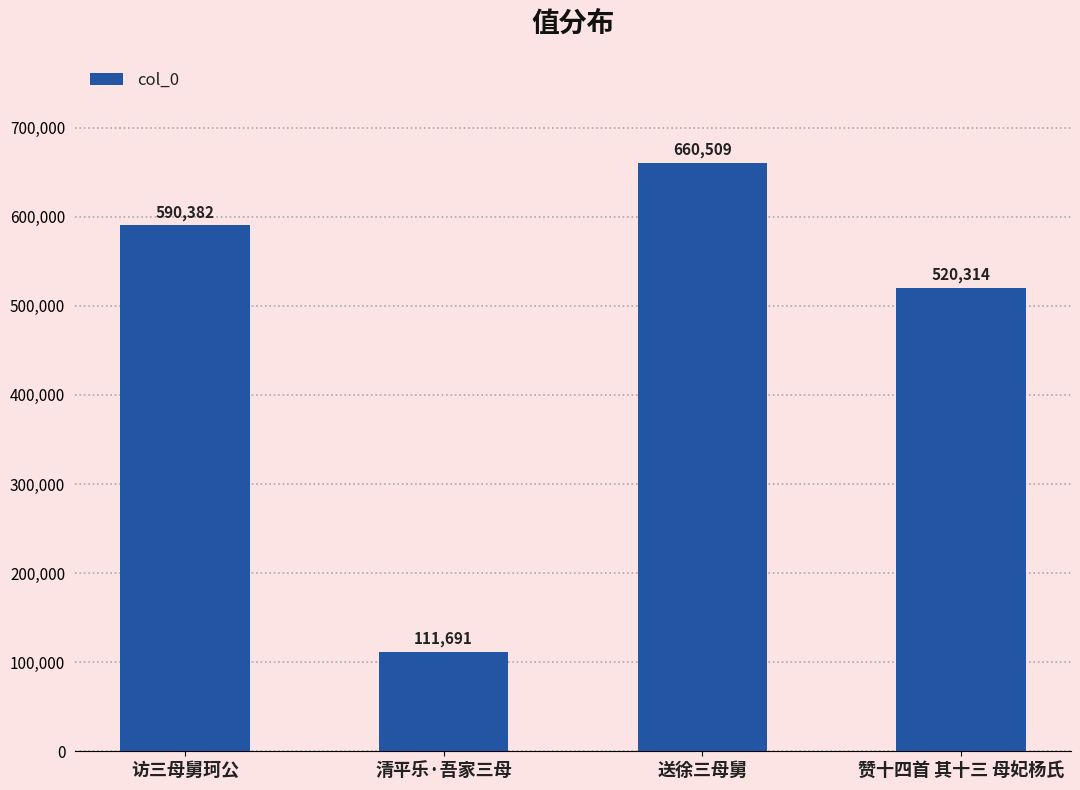

Which has a higher value, 清平乐·吾家三母 or 送徐三母舅?

送徐三母舅